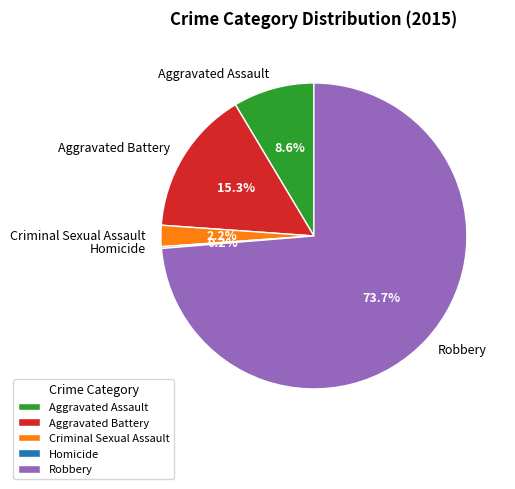

Is there any slice that represents more than half of the pie?

Yes